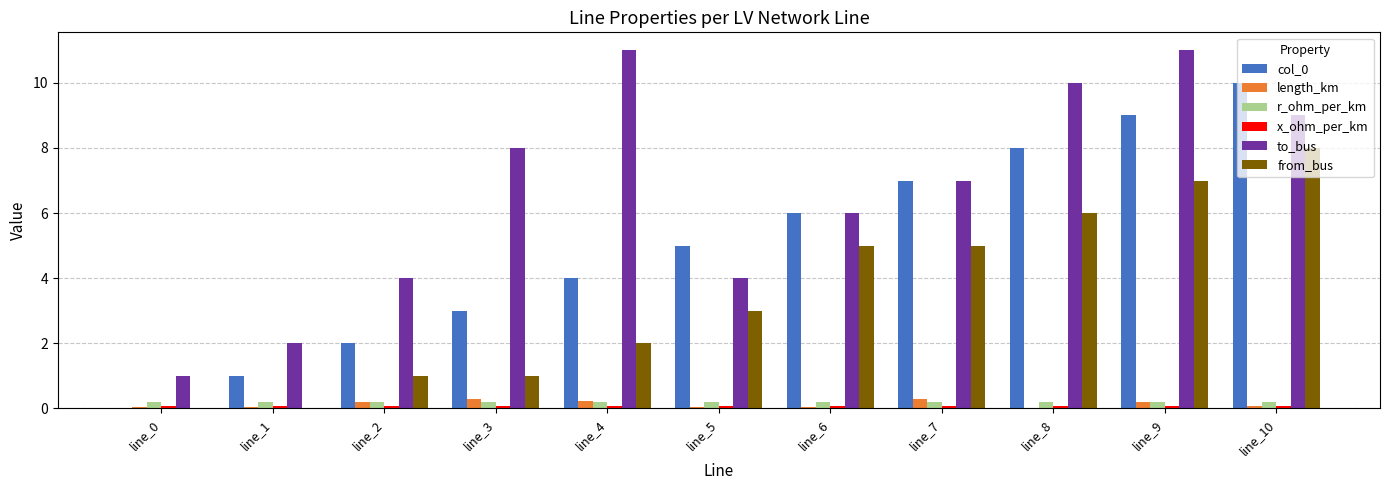

Where is col_0 nearest to the value 5?

line_5